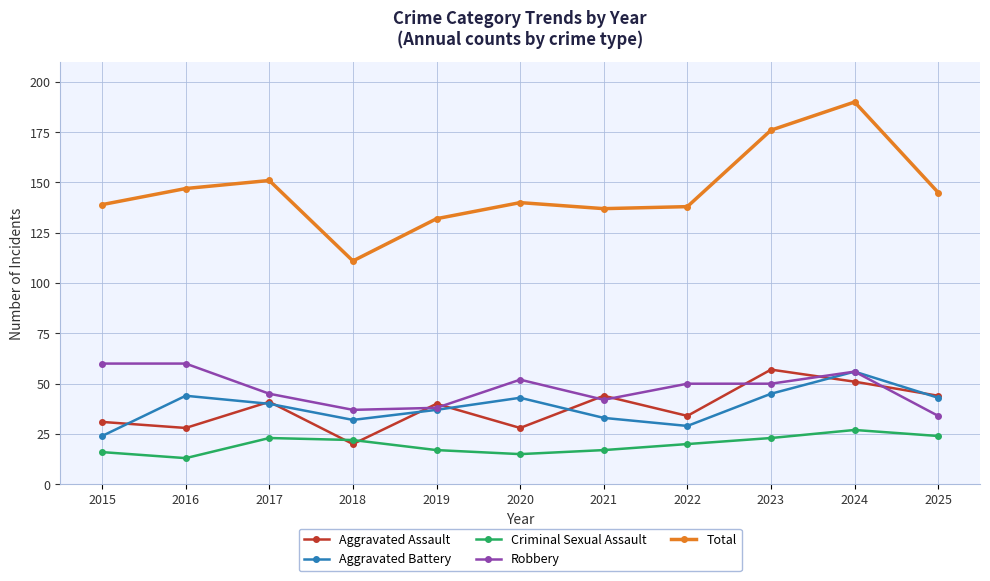

True or false: Aggravated Battery has a value of 44 at 2016.

True